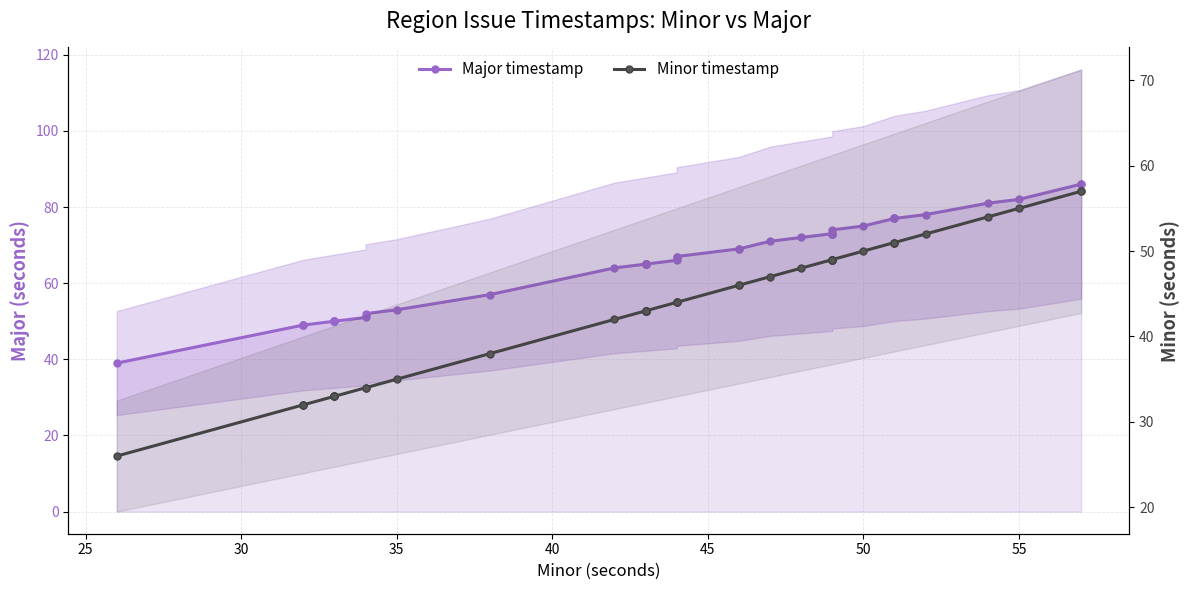

What are all the series names shown in the legend?

Major timestamp, Minor timestamp